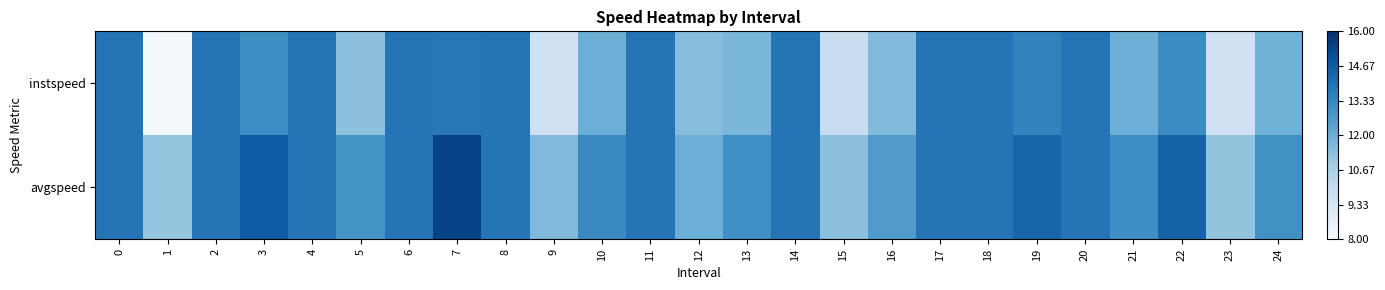

List the series in order of their overall mean, lowest first.

instspeed, avgspeed